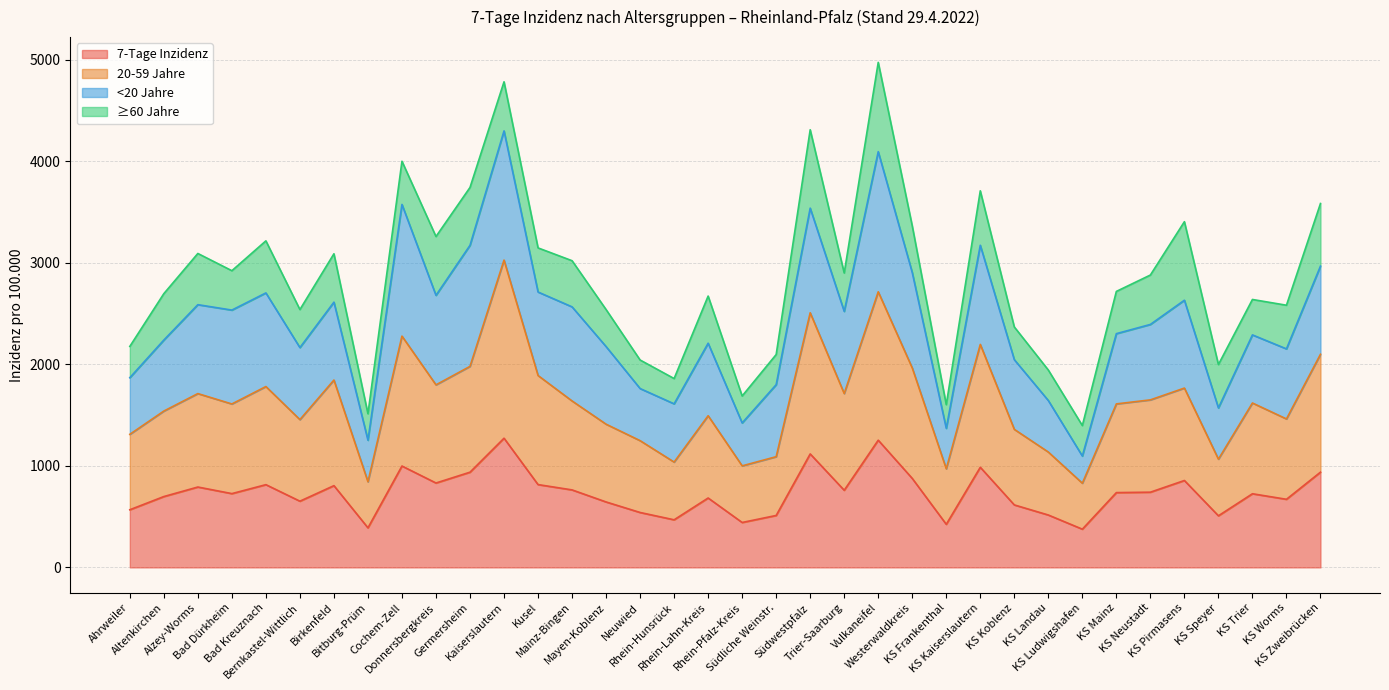

What is the lowest value of the 7-Tage Inzidenz series?

376.7